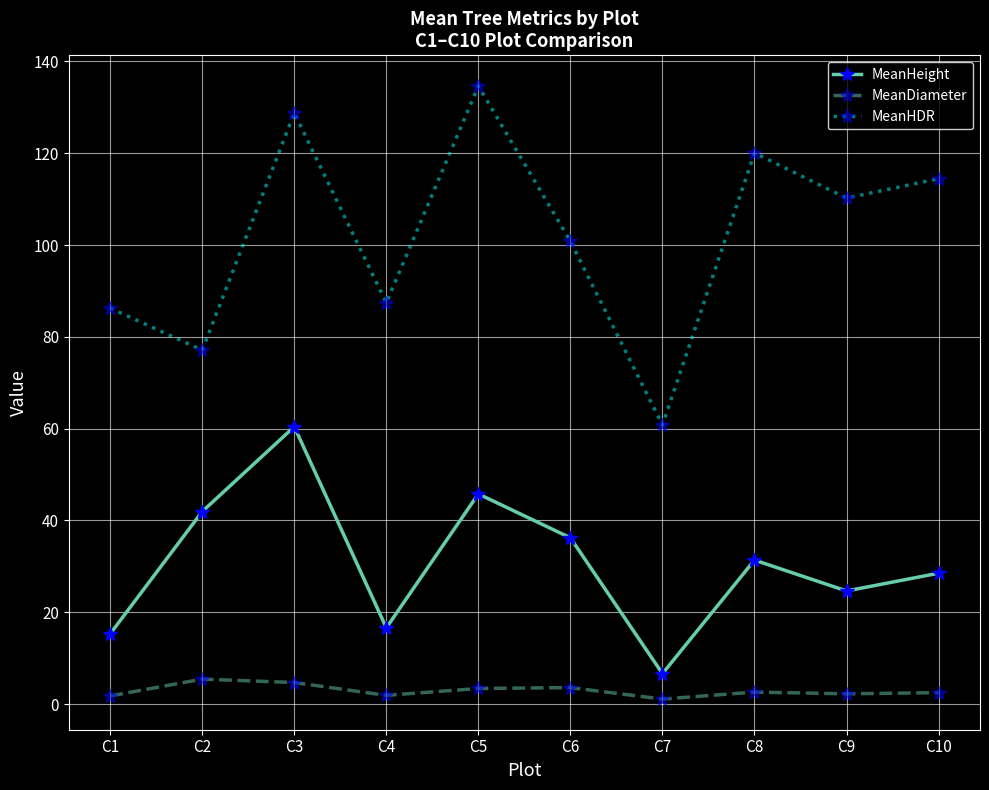

Where is the first local minimum for MeanHeight?

C4